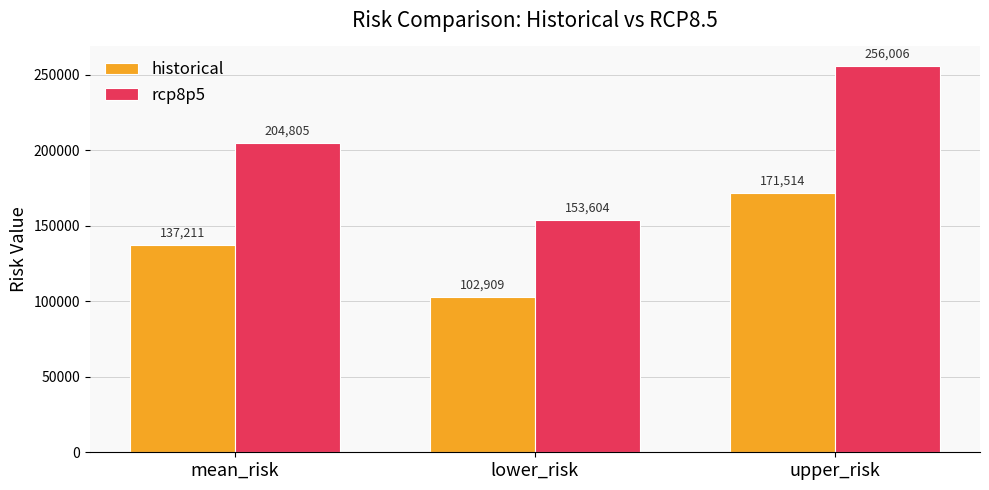

Rank the series by their average value, from highest to lowest.

rcp8p5, historical